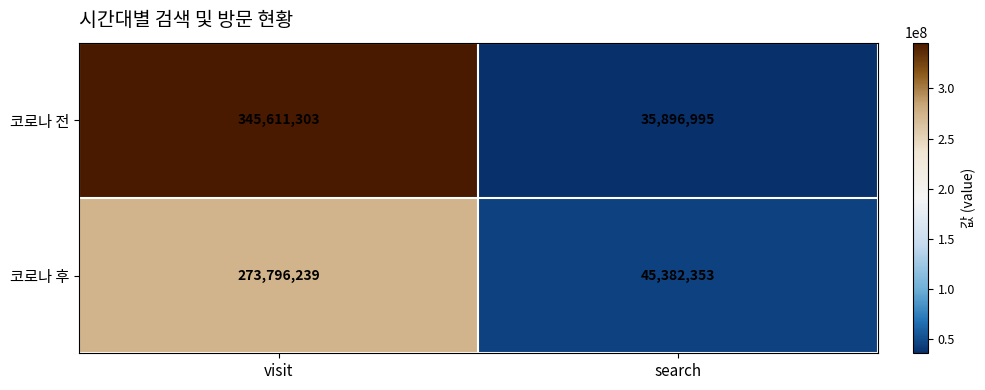

At search, list the series in order from smallest to largest.

코로나 전, 코로나 후